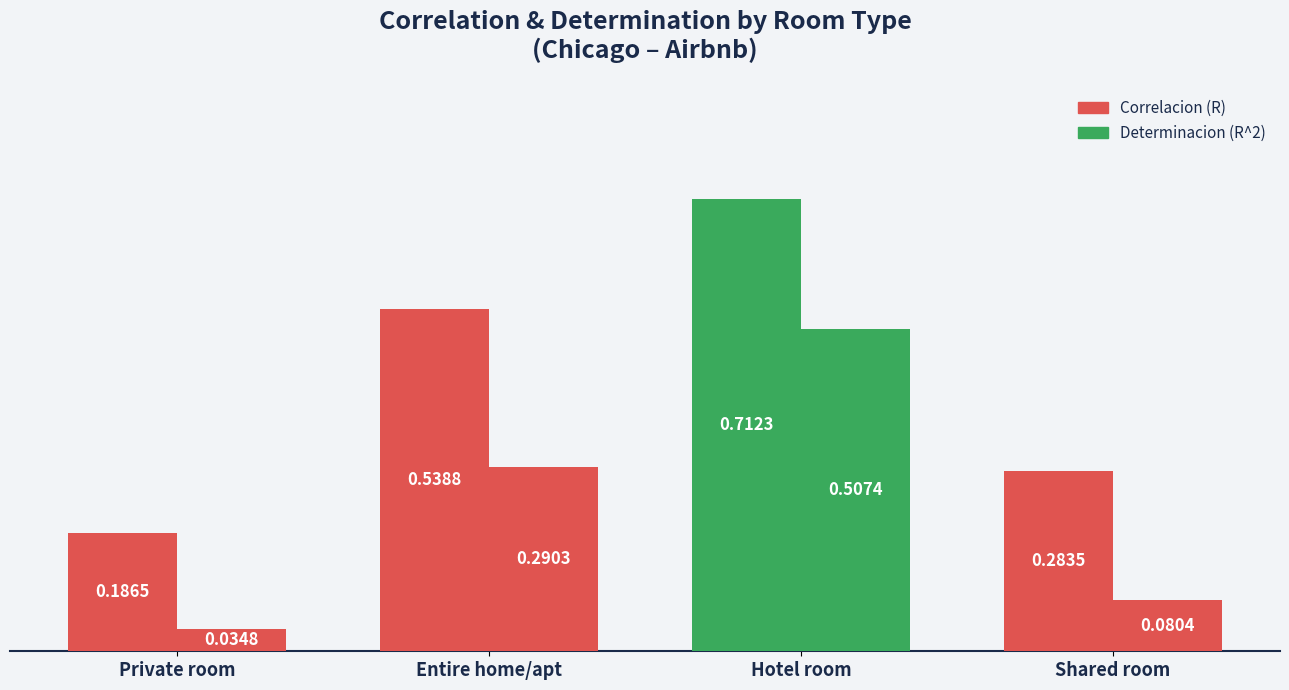

What is the value of the Determinacion (R^2) bar at the 3rd from the left?

0.5